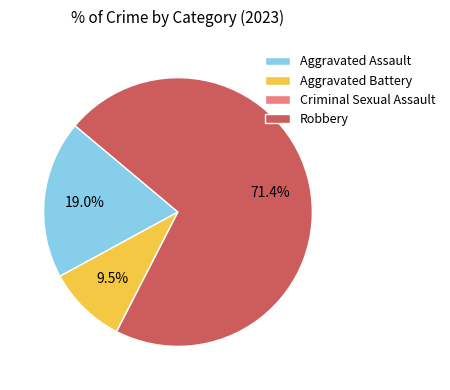

What is the largest slice in the pie chart?

Robbery